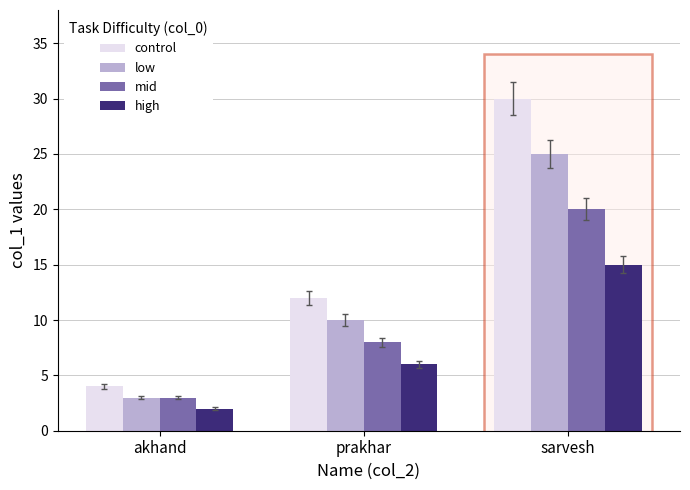

What are all the series names shown in the legend?

control, low, mid, high